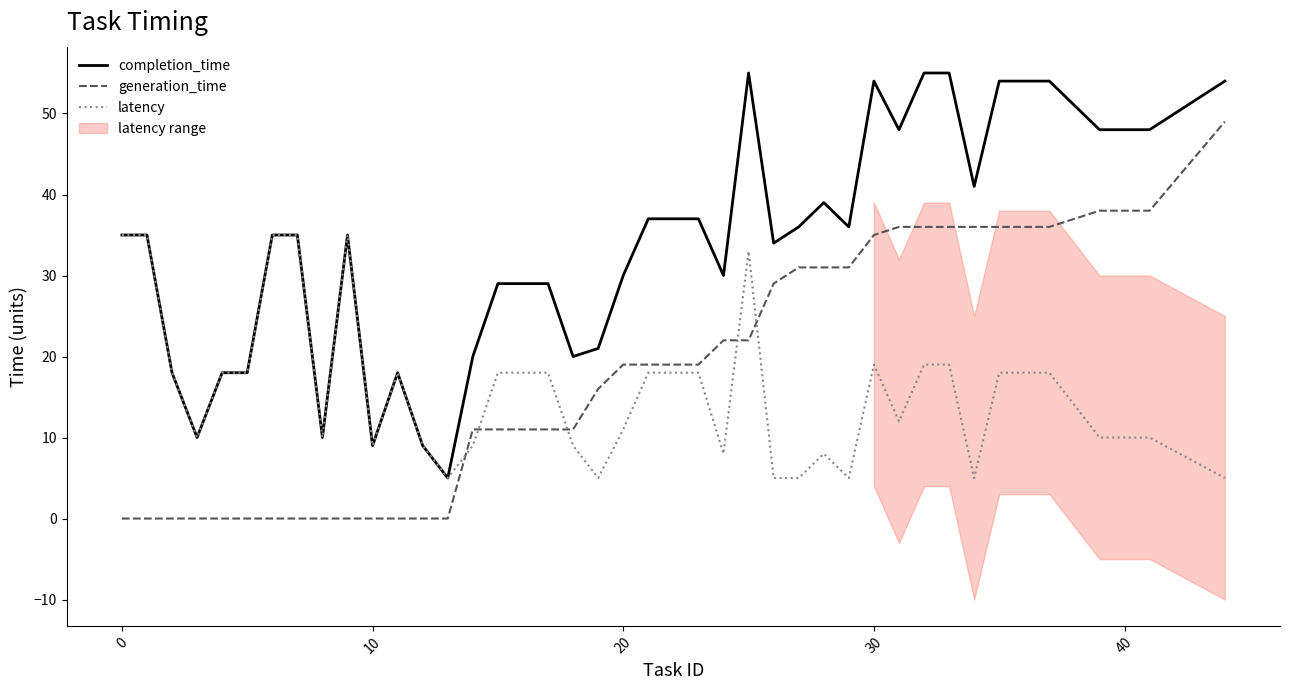

Is it true that latency equals 35 at 0?

True